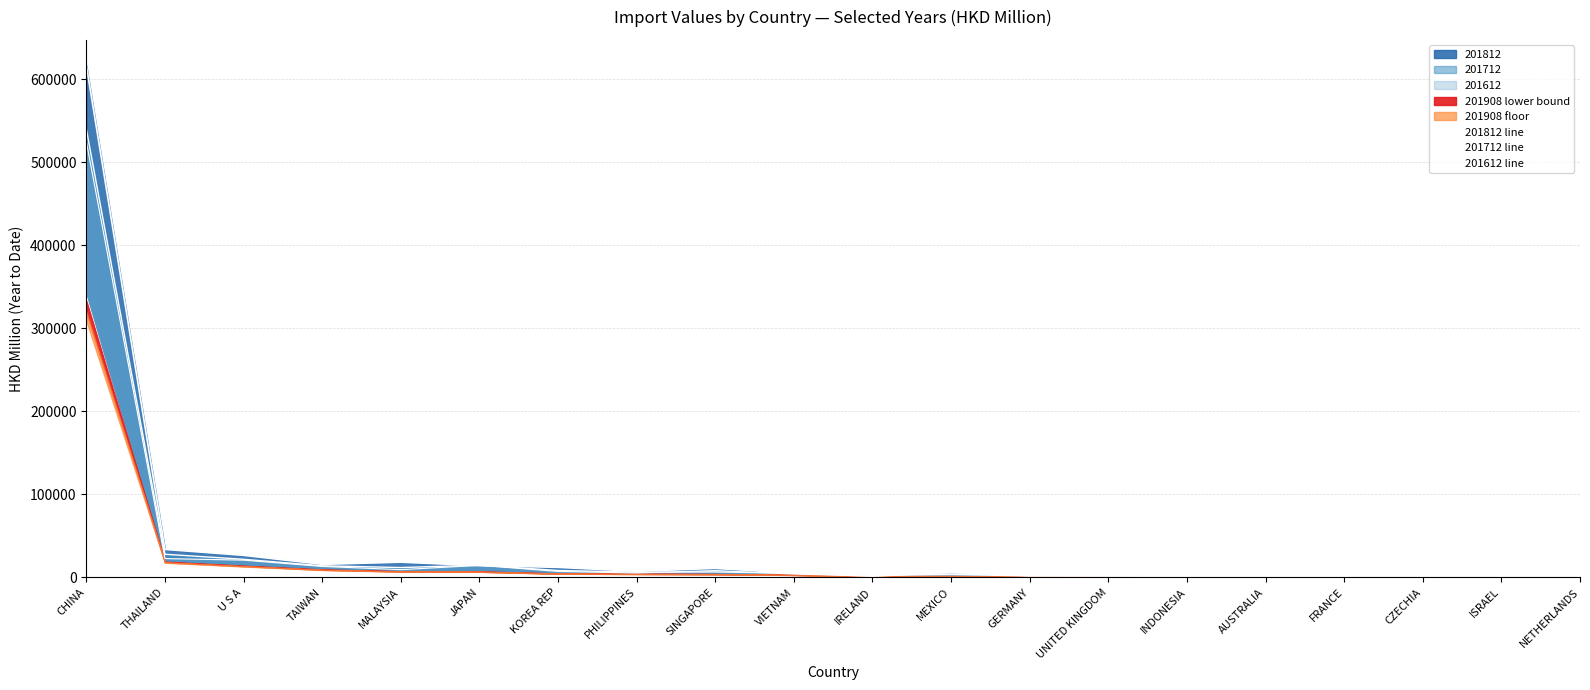

The value of 201712 line at UNITED KINGDOM is 1703.6. True or false?

True